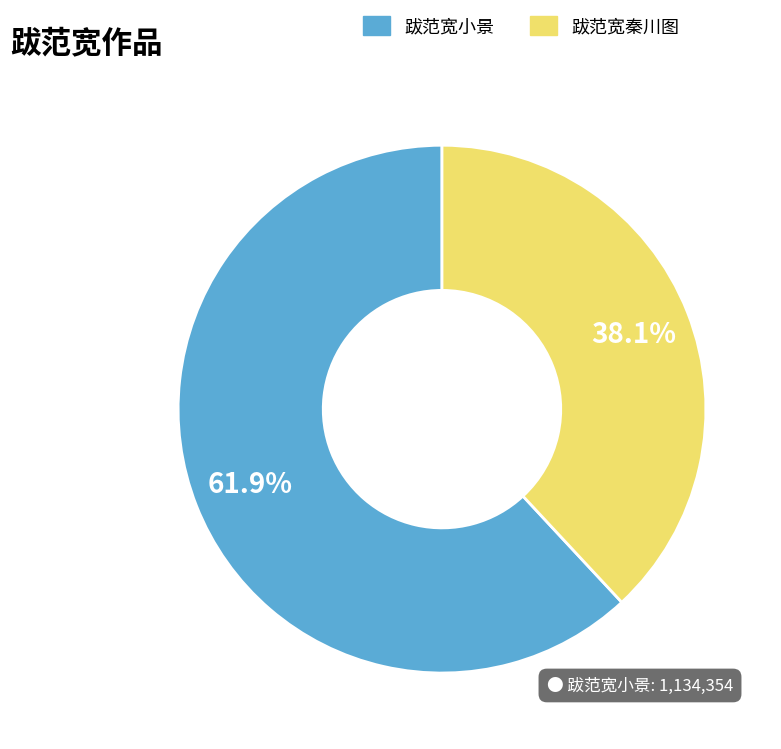

Does any single category account for the majority?

Yes